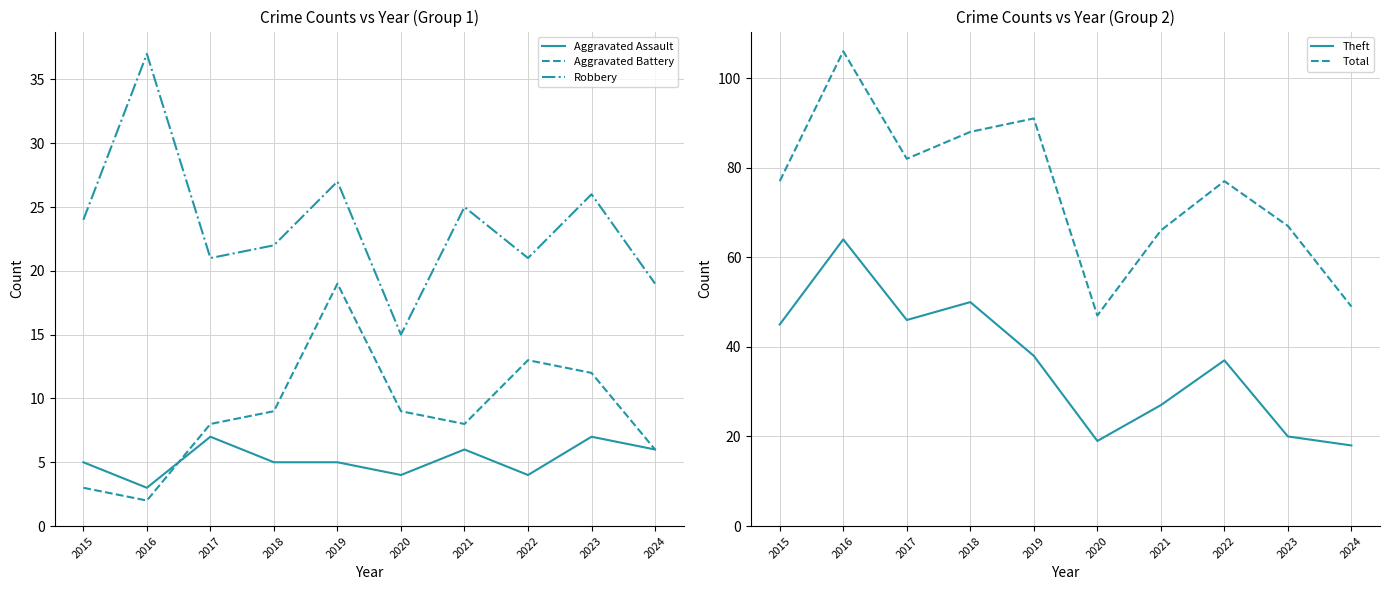

How many lines are shown in the chart?

5